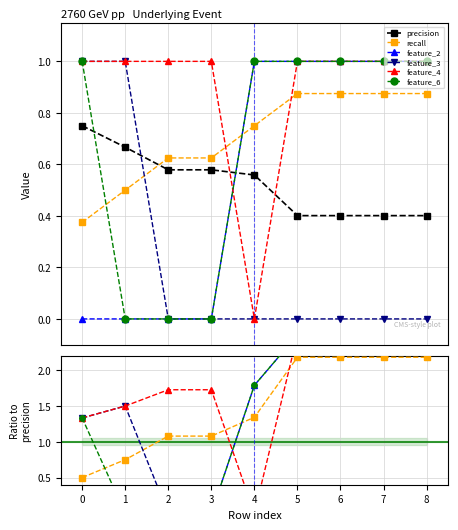

Between 2 and 8, which is larger?

2